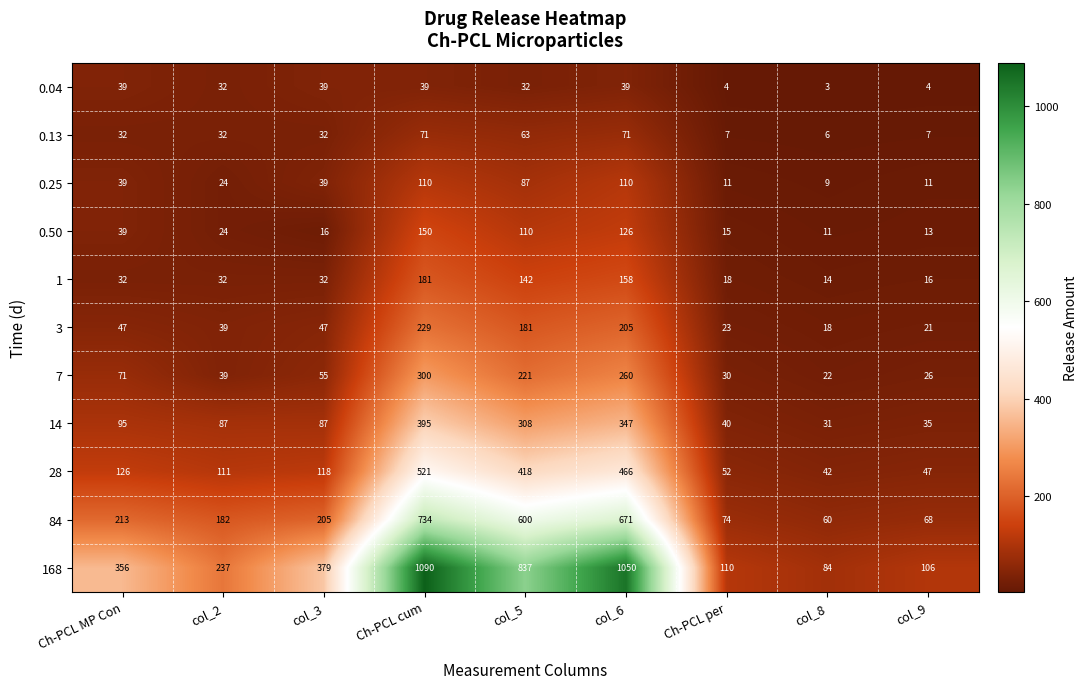

Which series changed the most between Ch-PCL cum and col_8?

168